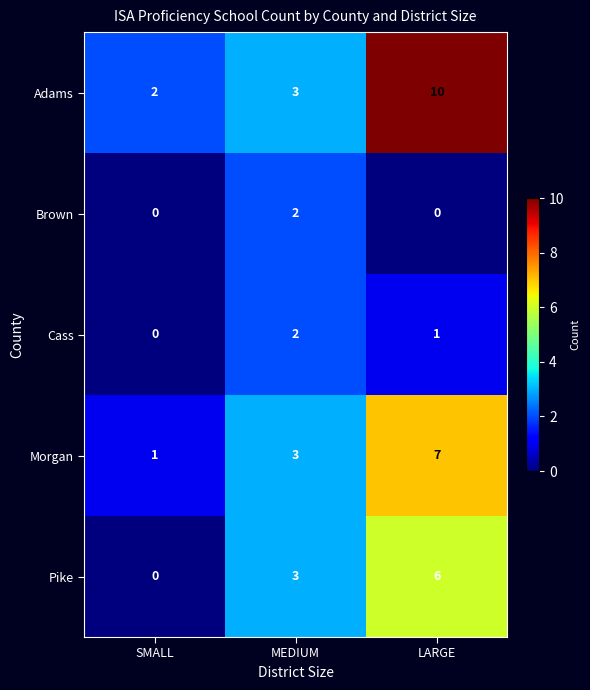

Which series has the widest spread of values?

Adams